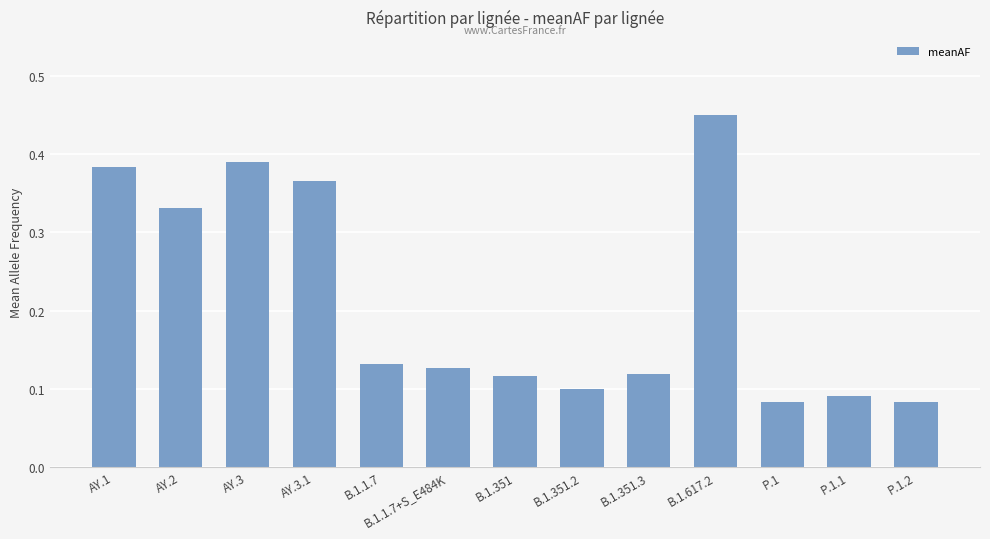

What is the label of the 3rd bar from the right?

P.1